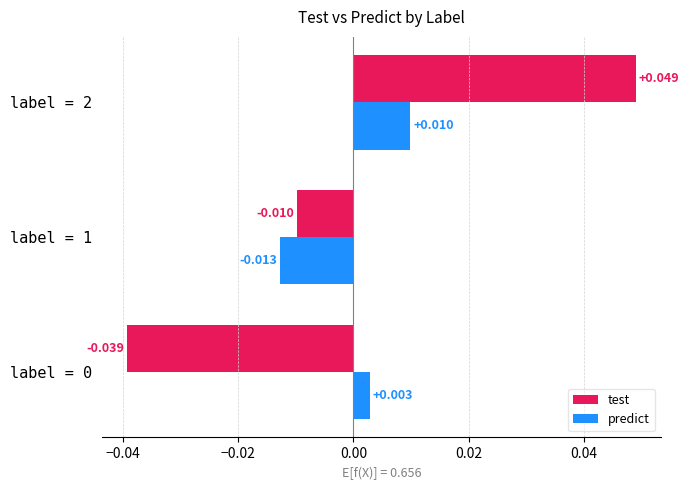

Count the number of categories in the chart.

3